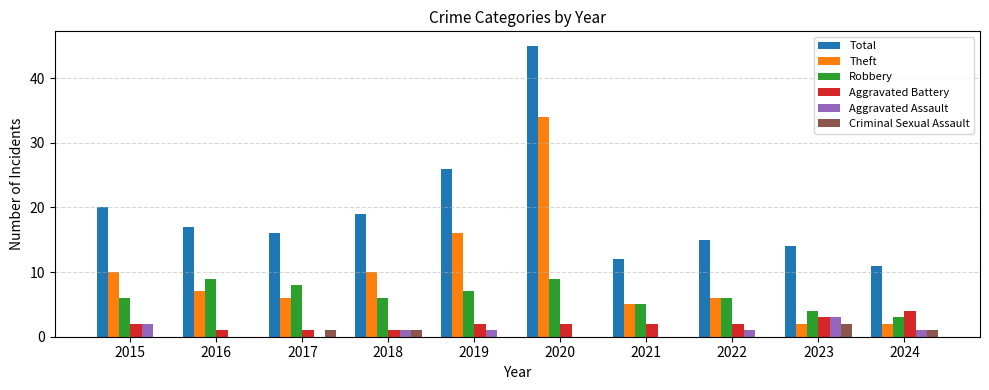

What are all the series names shown in the legend?

Total, Theft, Robbery, Aggravated Battery, Aggravated Assault, Criminal Sexual Assault